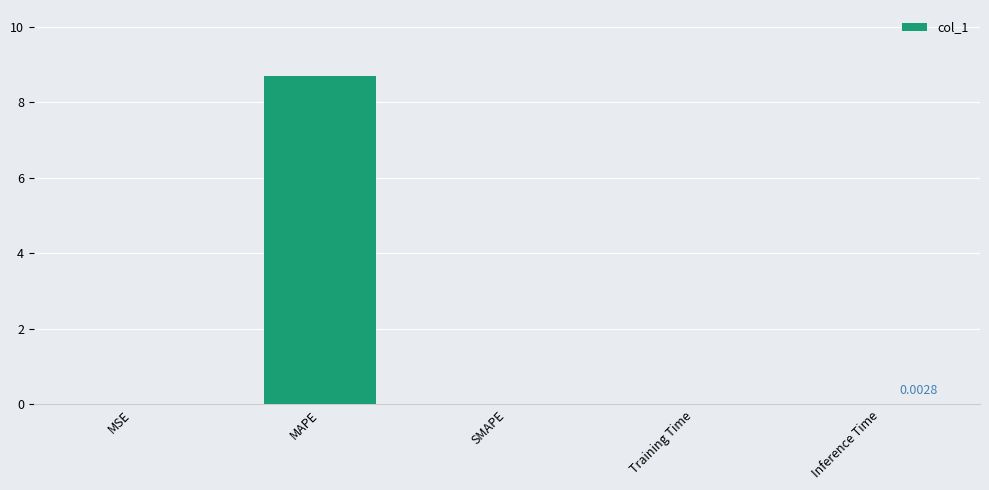

Which category has the highest value across all series?

MAPE